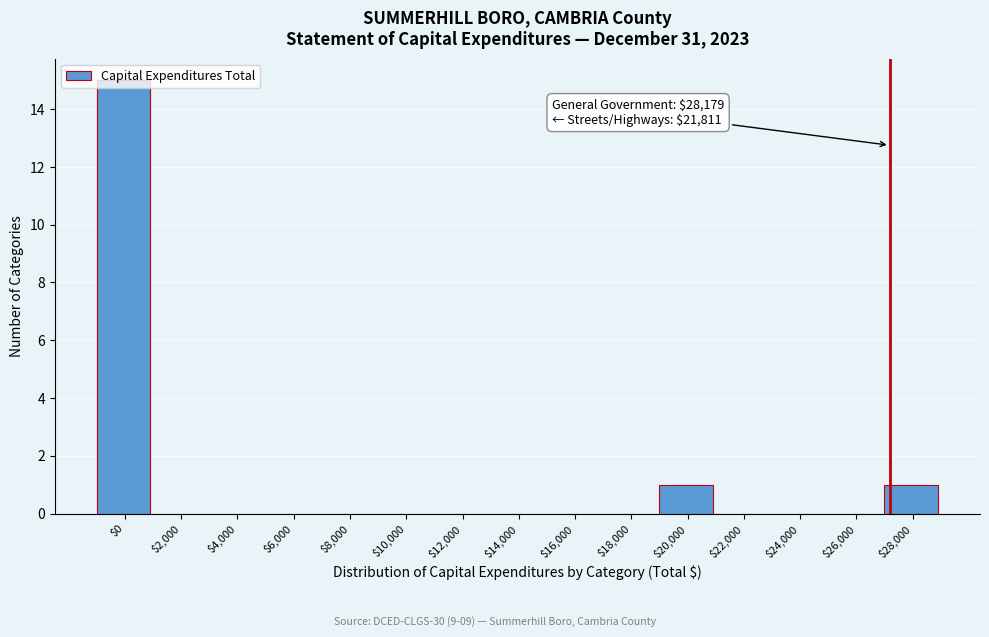

At which category does the chart reach its peak across all series?

$0